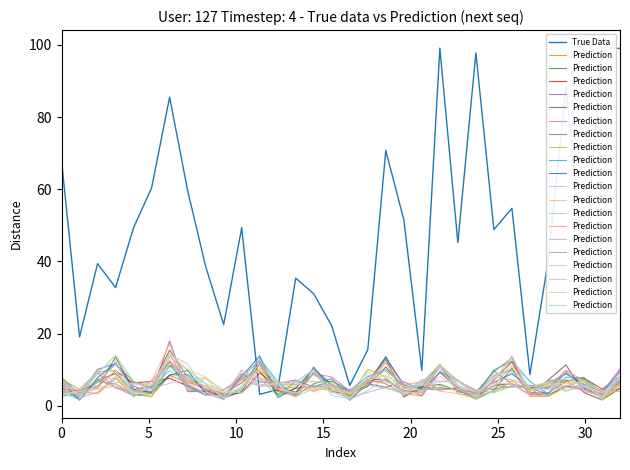

How many interior local peaks does the Prediction series have?

8